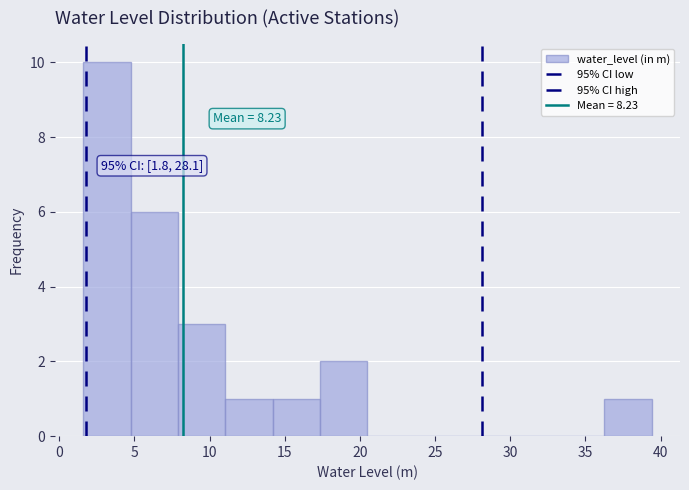

Over which range of the x-axis is the bar tallest?

1.60 to 4.75